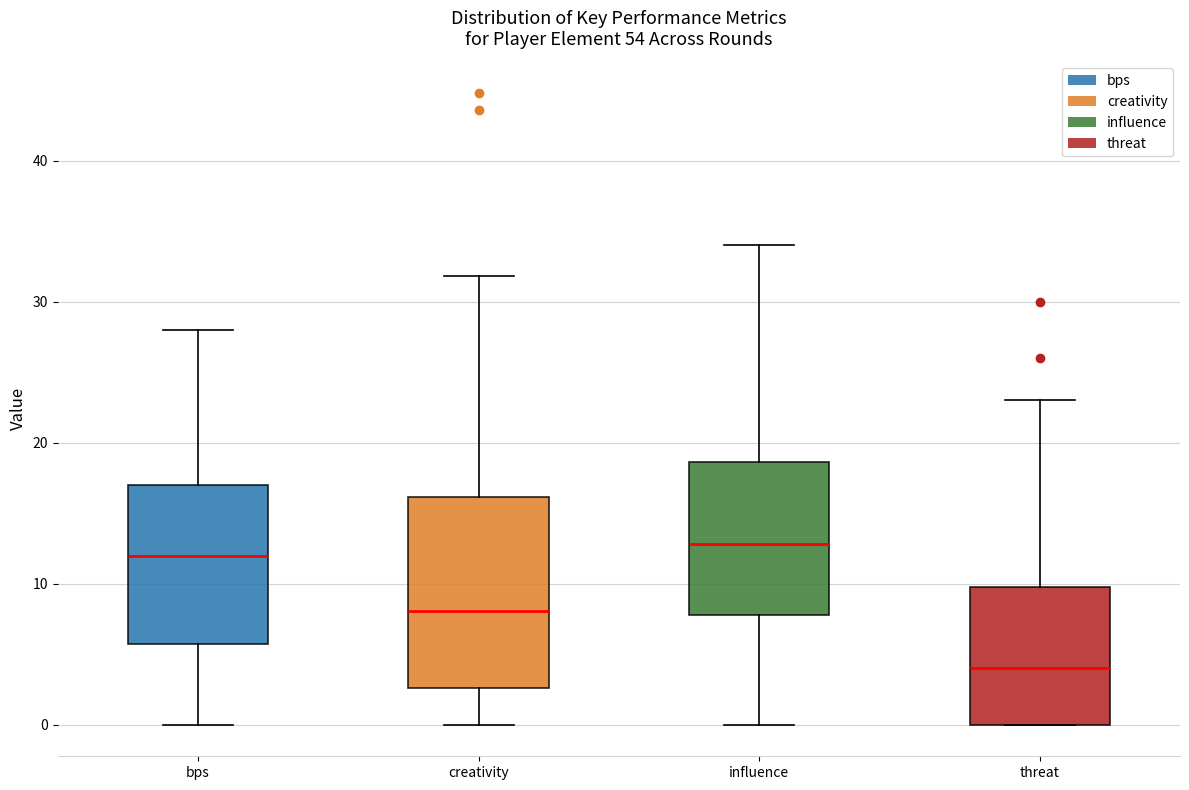

Reading left to right, transcribe this box plot: for each box, give where its median line is, the range the box spans, and where its two whiskers end, as read against the y-axis. The values are not printed on the chart, so give them approximately, as read against the axis.

bps: median 12, box 6 to 17, whiskers 0 to 28
creativity: median 8, box 3 to 16, whiskers 0 to 32
influence: median 13, box 8 to 19, whiskers 0 to 34
threat: median 4, box 0 to 10, whiskers 0 to 23